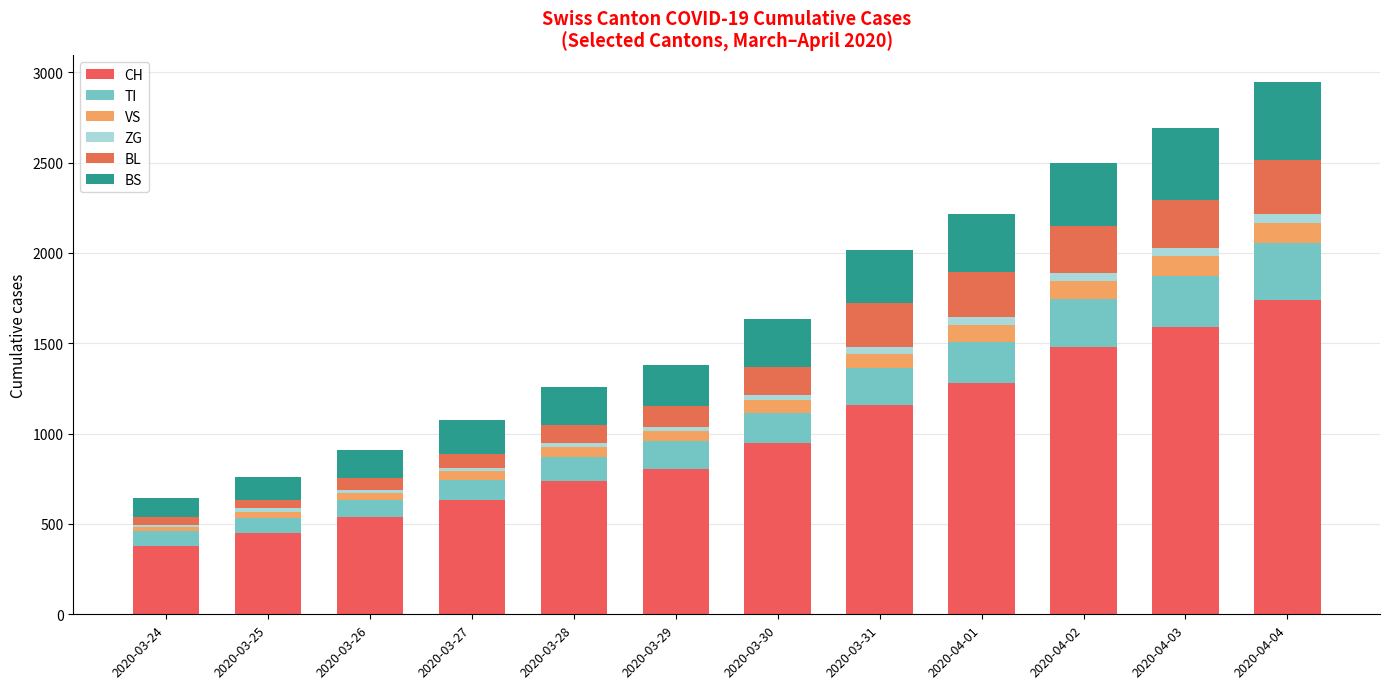

List the series in order of their peak value, lowest first.

ZG, VS, BL, TI, BS, CH